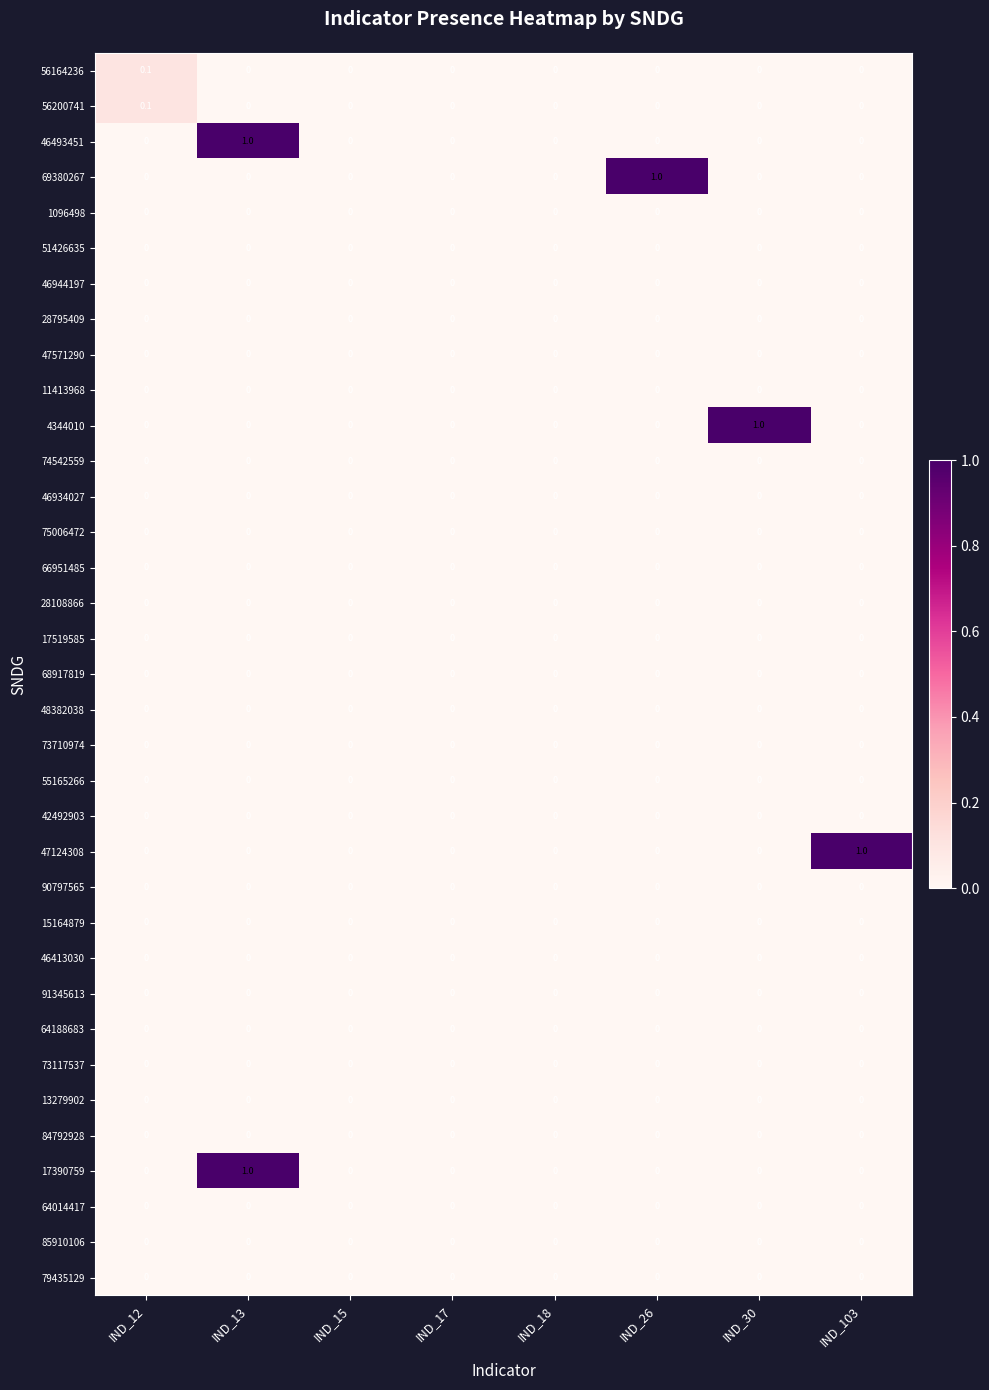

What is the total value across all series at IND_12?

0.2